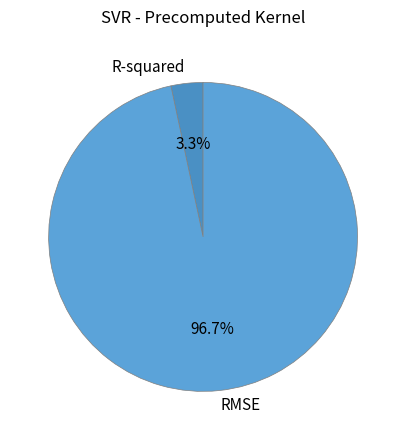

To the nearest percent, what is the difference between the largest and smallest slice percentages?

93%